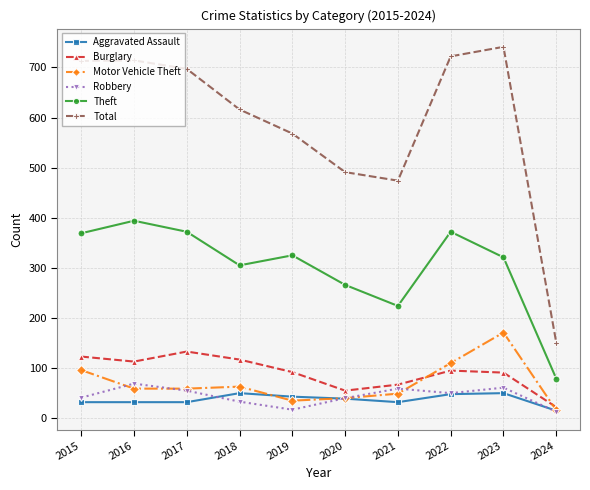

How many lines are shown in the chart?

6